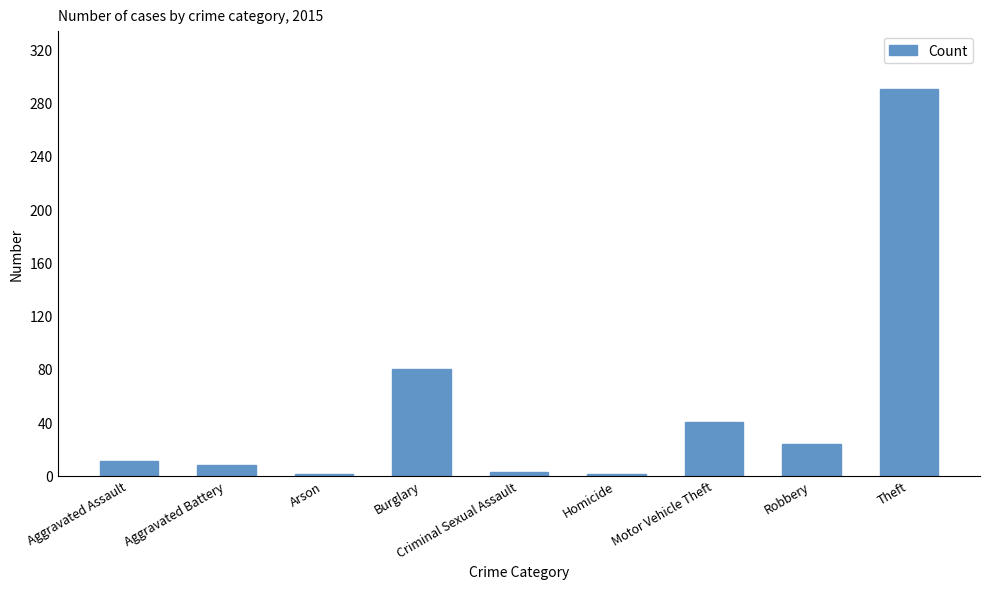

What is the greatest value displayed?

290